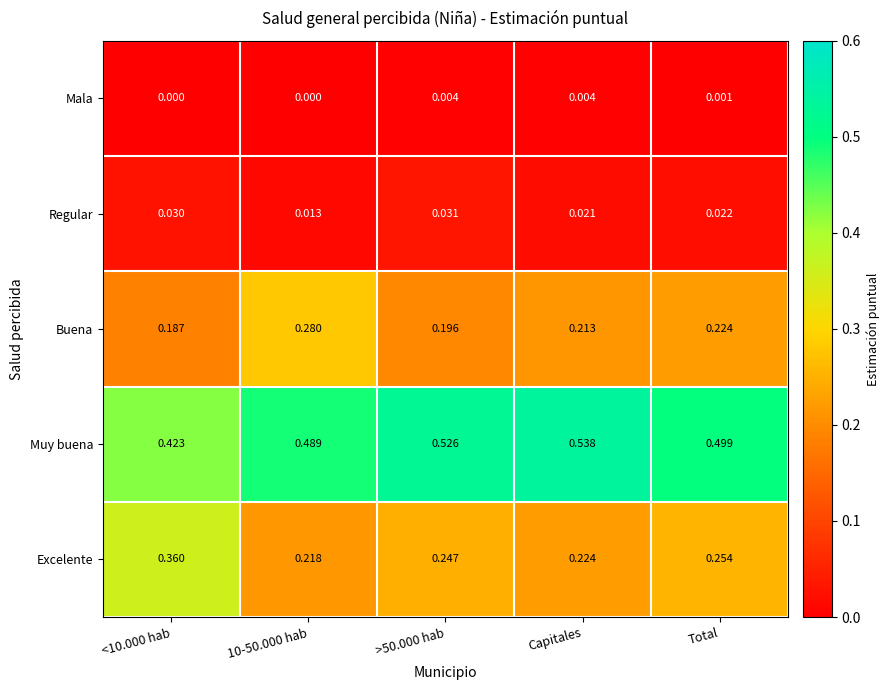

Is the value of Muy buena at Total greater than the value of Buena at 10-50.000 hab?

Yes